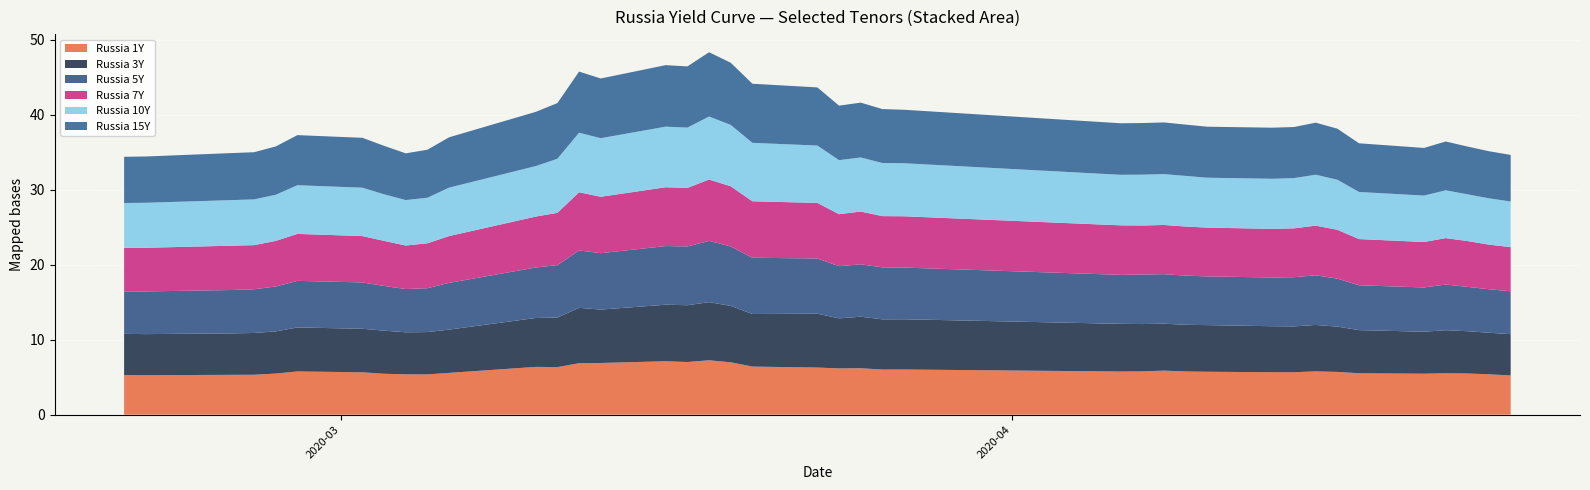

Reading left to right, list all the values displayed in this chart.

Russia 1Y: 2020-02-20=5.3	2020-02-21=5.3	2020-02-25=5.3	2020-02-26=5.3	2020-02-27=5.5	2020-02-28=5.8	2020-03-02=5.7	2020-03-03=5.5	2020-03-04=5.4	2020-03-05=5.4	2020-03-06=5.6	2020-03-10=6.4	2020-03-11=6.3	2020-03-12=6.9	2020-03-13=6.9	2020-03-16=7.1	2020-03-17=7.0	2020-03-18=7.2	2020-03-19=7.0	2020-03-20=6.4	2020-03-23=6.3	2020-03-24=6.2	2020-03-25=6.2	2020-03-26=6.0	2020-03-27=6.0	2020-04-06=5.8	2020-04-07=5.8	2020-04-08=5.9	2020-04-09=5.8	2020-04-10=5.7	2020-04-13=5.7	2020-04-14=5.7	2020-04-15=5.8	2020-04-16=5.7	2020-04-17=5.5	2020-04-20=5.5	2020-04-21=5.5	2020-04-22=5.5	2020-04-23=5.4	2020-04-24=5.2
Russia 3Y: 2020-02-20=5.5	2020-02-21=5.5	2020-02-25=5.5	2020-02-26=5.6	2020-02-27=5.6	2020-02-28=5.9	2020-03-02=5.8	2020-03-03=5.8	2020-03-04=5.6	2020-03-05=5.6	2020-03-06=5.8	2020-03-10=6.5	2020-03-11=6.6	2020-03-12=7.4	2020-03-13=7.1	2020-03-16=7.5	2020-03-17=7.6	2020-03-18=7.8	2020-03-19=7.5	2020-03-20=7.0	2020-03-23=7.2	2020-03-24=6.7	2020-03-25=6.9	2020-03-26=6.7	2020-03-27=6.7	2020-04-06=6.4	2020-04-07=6.3	2020-04-08=6.3	2020-04-09=6.2	2020-04-10=6.2	2020-04-13=6.1	2020-04-14=6.1	2020-04-15=6.2	2020-04-16=6.0	2020-04-17=5.8	2020-04-20=5.6	2020-04-21=5.7	2020-04-22=5.6	2020-04-23=5.5	2020-04-24=5.5
Russia 5Y: 2020-02-20=5.7	2020-02-21=5.7	2020-02-25=5.8	2020-02-26=5.8	2020-02-27=6.0	2020-02-28=6.2	2020-03-02=6.2	2020-03-03=6.0	2020-03-04=5.8	2020-03-05=5.8	2020-03-06=6.2	2020-03-10=6.7	2020-03-11=7.0	2020-03-12=7.7	2020-03-13=7.5	2020-03-16=7.8	2020-03-17=7.8	2020-03-18=8.2	2020-03-19=7.9	2020-03-20=7.5	2020-03-23=7.4	2020-03-24=7.0	2020-03-25=7.0	2020-03-26=6.9	2020-03-27=6.9	2020-04-06=6.5	2020-04-07=6.6	2020-04-08=6.6	2020-04-09=6.6	2020-04-10=6.5	2020-04-13=6.5	2020-04-14=6.6	2020-04-15=6.6	2020-04-16=6.4	2020-04-17=6.0	2020-04-20=5.9	2020-04-21=6.1	2020-04-22=5.9	2020-04-23=5.8	2020-04-24=5.7
Russia 7Y: 2020-02-20=5.8	2020-02-21=5.8	2020-02-25=5.9	2020-02-26=5.9	2020-02-27=6.1	2020-02-28=6.3	2020-03-02=6.2	2020-03-03=6.0	2020-03-04=5.8	2020-03-05=6.0	2020-03-06=6.2	2020-03-10=6.8	2020-03-11=7.0	2020-03-12=7.8	2020-03-13=7.5	2020-03-16=7.8	2020-03-17=7.8	2020-03-18=8.2	2020-03-19=8.0	2020-03-20=7.5	2020-03-23=7.4	2020-03-24=6.9	2020-03-25=7.0	2020-03-26=6.8	2020-03-27=6.8	2020-04-06=6.6	2020-04-07=6.5	2020-04-08=6.6	2020-04-09=6.5	2020-04-10=6.5	2020-04-13=6.5	2020-04-14=6.5	2020-04-15=6.6	2020-04-16=6.5	2020-04-17=6.2	2020-04-20=6.1	2020-04-21=6.2	2020-04-22=6.1	2020-04-23=6.0	2020-04-24=5.9
Russia 10Y: 2020-02-20=6.0	2020-02-21=6.0	2020-02-25=6.1	2020-02-26=6.1	2020-02-27=6.2	2020-02-28=6.5	2020-03-02=6.5	2020-03-03=6.2	2020-03-04=6.1	2020-03-05=6.1	2020-03-06=6.5	2020-03-10=6.7	2020-03-11=7.2	2020-03-12=7.9	2020-03-13=7.8	2020-03-16=8.1	2020-03-17=8.0	2020-03-18=8.4	2020-03-19=8.2	2020-03-20=7.8	2020-03-23=7.7	2020-03-24=7.2	2020-03-25=7.2	2020-03-26=7.1	2020-03-27=7.1	2020-04-06=6.7	2020-04-07=6.8	2020-04-08=6.8	2020-04-09=6.8	2020-04-10=6.7	2020-04-13=6.7	2020-04-14=6.7	2020-04-15=6.8	2020-04-16=6.7	2020-04-17=6.3	2020-04-20=6.2	2020-04-21=6.4	2020-04-22=6.2	2020-04-23=6.2	2020-04-24=6.1
Russia 15Y: 2020-02-20=6.2	2020-02-21=6.2	2020-02-25=6.3	2020-02-26=6.3	2020-02-27=6.4	2020-02-28=6.7	2020-03-02=6.7	2020-03-03=6.5	2020-03-04=6.2	2020-03-05=6.4	2020-03-06=6.7	2020-03-10=7.2	2020-03-11=7.4	2020-03-12=8.2	2020-03-13=8.0	2020-03-16=8.2	2020-03-17=8.2	2020-03-18=8.6	2020-03-19=8.3	2020-03-20=7.9	2020-03-23=7.8	2020-03-24=7.3	2020-03-25=7.3	2020-03-26=7.2	2020-03-27=7.1	2020-04-06=6.9	2020-04-07=6.9	2020-04-08=6.9	2020-04-09=6.8	2020-04-10=6.8	2020-04-13=6.8	2020-04-14=6.8	2020-04-15=6.9	2020-04-16=6.8	2020-04-17=6.5	2020-04-20=6.3	2020-04-21=6.5	2020-04-22=6.4	2020-04-23=6.3	2020-04-24=6.2